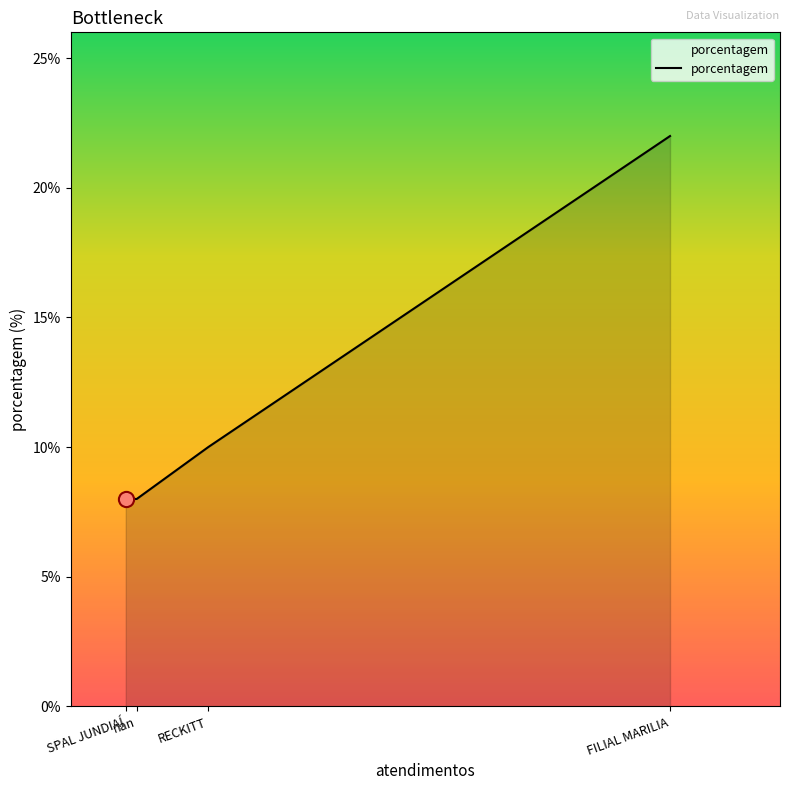

What is the change in value from SPAL JUNDIAÍ to FILIAL MARILIA?

+14